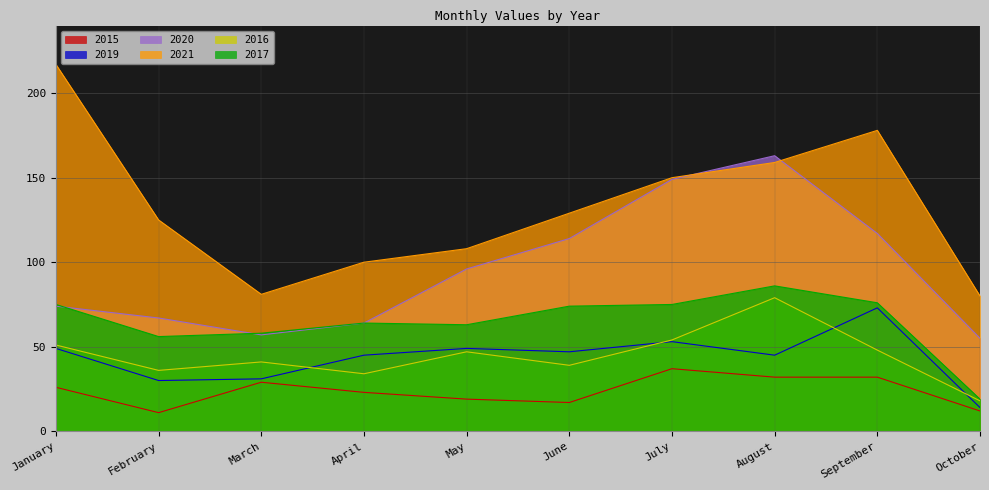

True or false: 2019 has a value of 24 at May.

False